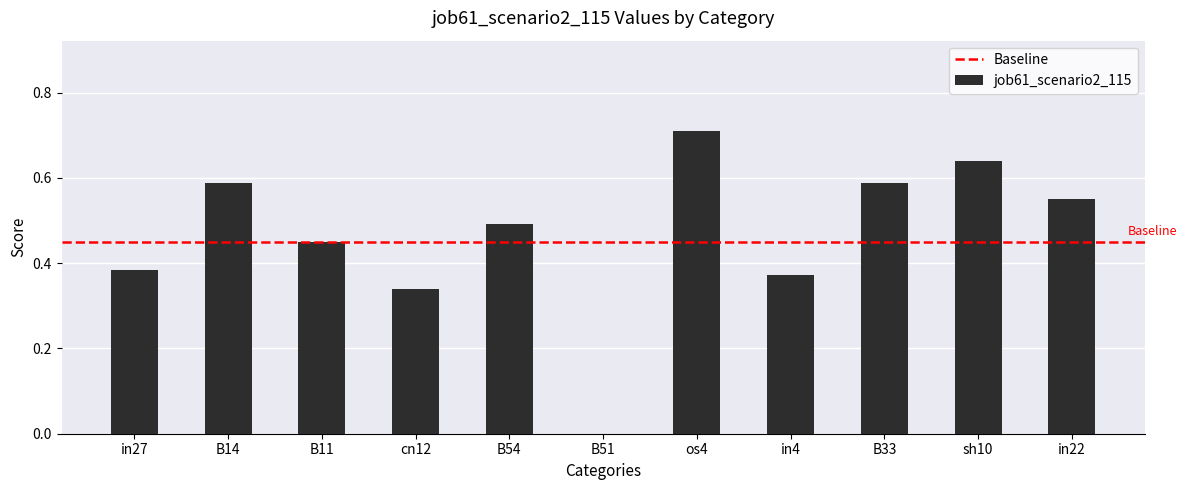

Is it true that the value at B14 is 0.3?

False